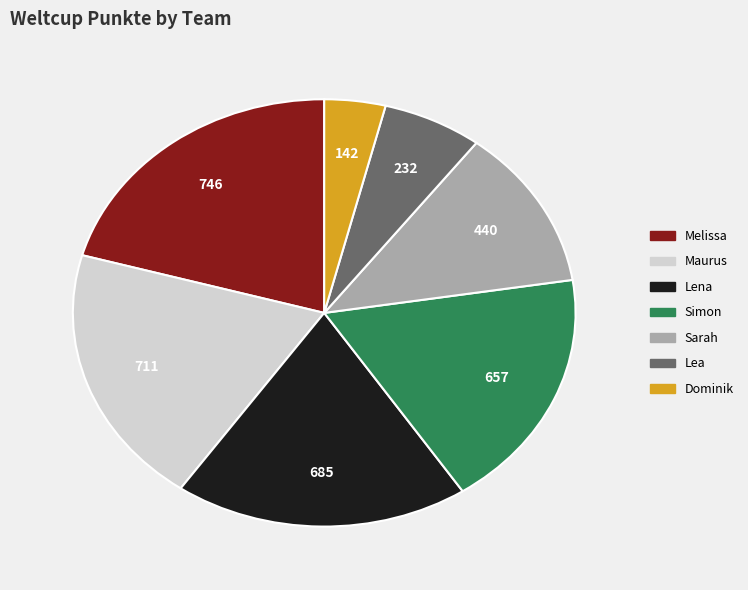

True or false: Sarah accounts for 12% of the total.

True